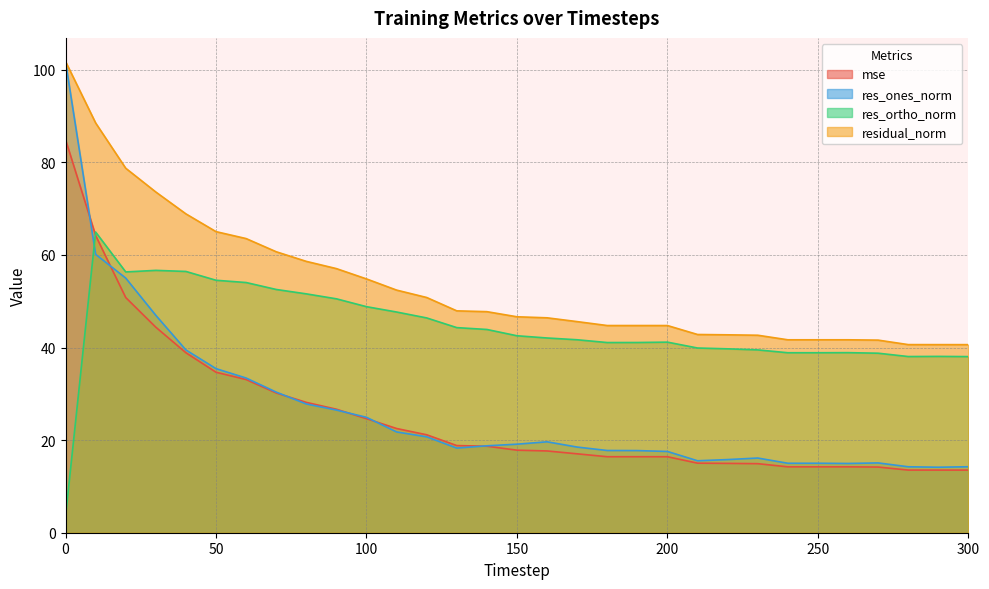

Reading left to right, extract all data points from this chart.

mse: 84.9	64.2	50.8	44.4	38.9	34.7	33.1	30.2	28.2	26.7	24.6	22.5	21.2	18.8	18.7	17.8	17.7	17.0	16.4	16.4	16.4	15.0	15.0	14.9	14.2	14.2	14.2	14.2	13.5	13.5	13.5
res_ones_norm: 101.7	60.1	55.0	46.9	39.5	35.4	33.4	30.4	27.8	26.5	24.9	21.8	20.7	18.3	18.8	19.1	19.6	18.5	17.8	17.7	17.5	15.5	15.8	16.1	15.0	15.0	15.0	15.1	14.2	14.1	14.3
res_ortho_norm: 3.5	64.9	56.3	56.7	56.4	54.5	54.0	52.5	51.6	50.5	48.8	47.7	46.4	44.3	43.9	42.5	42.1	41.7	41.1	41.1	41.2	39.9	39.7	39.5	38.9	38.9	38.9	38.8	38.0	38.1	38.0
residual_norm: 101.8	88.5	78.7	73.6	68.9	65.0	63.5	60.7	58.6	57.0	54.8	52.4	50.8	47.9	47.7	46.6	46.4	45.6	44.7	44.7	44.7	42.8	42.7	42.7	41.7	41.7	41.7	41.6	40.6	40.6	40.6